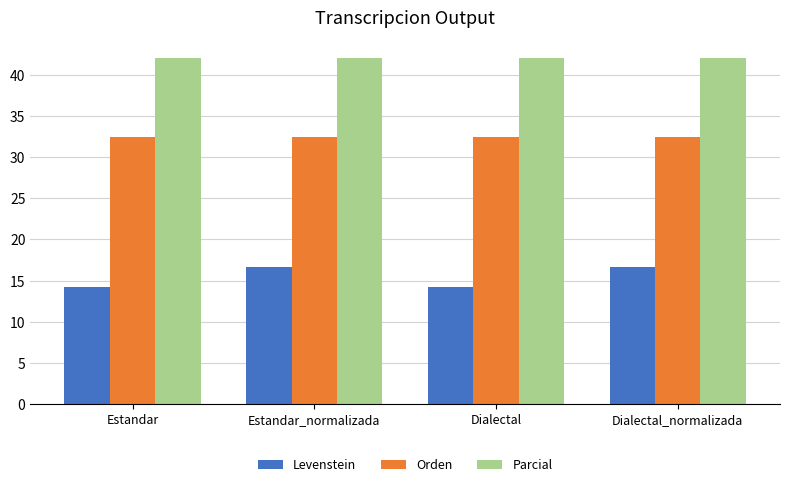

What is the label of the 2nd bar from the left?

Estandar_normalizada